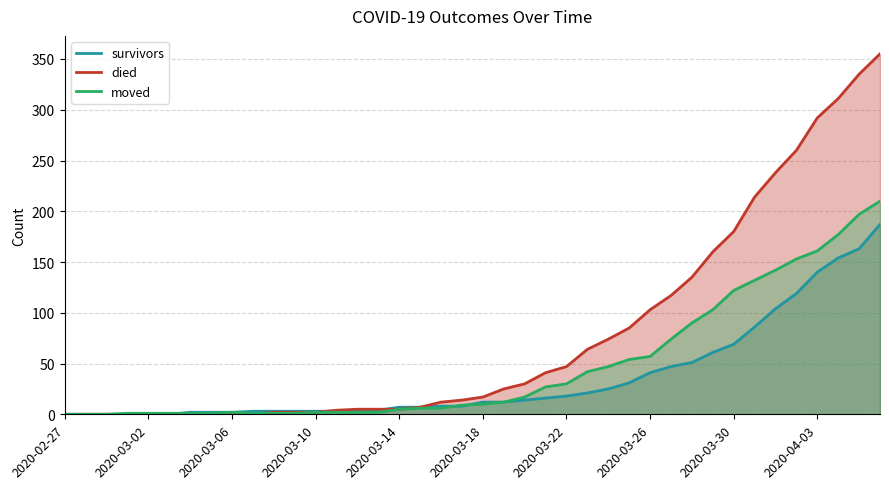

Is the value of moved at 2020-03-06 greater than the value of survivors at 2020-03-22?

No